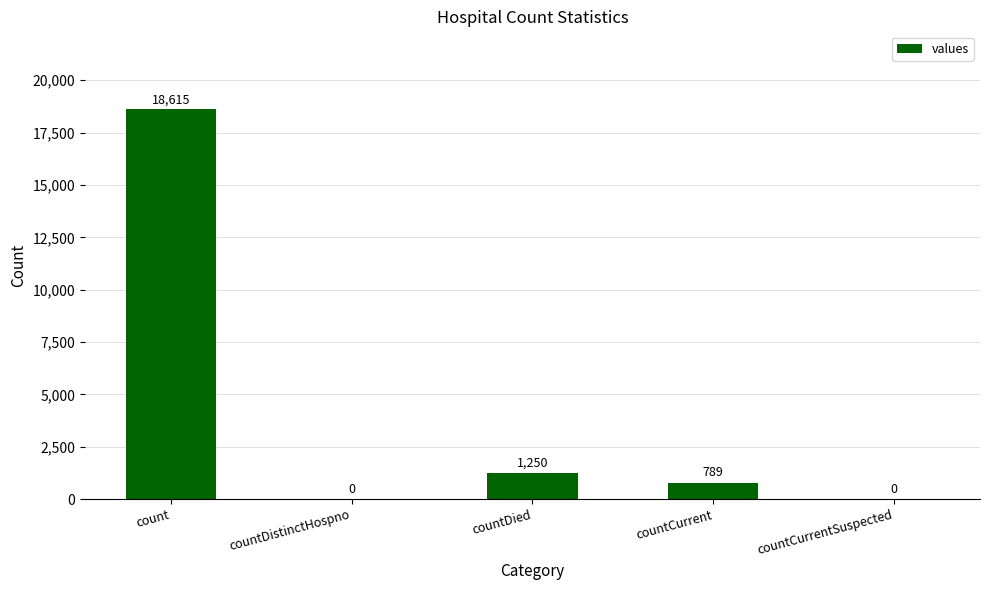

Which label corresponds to the largest value in the chart?

count